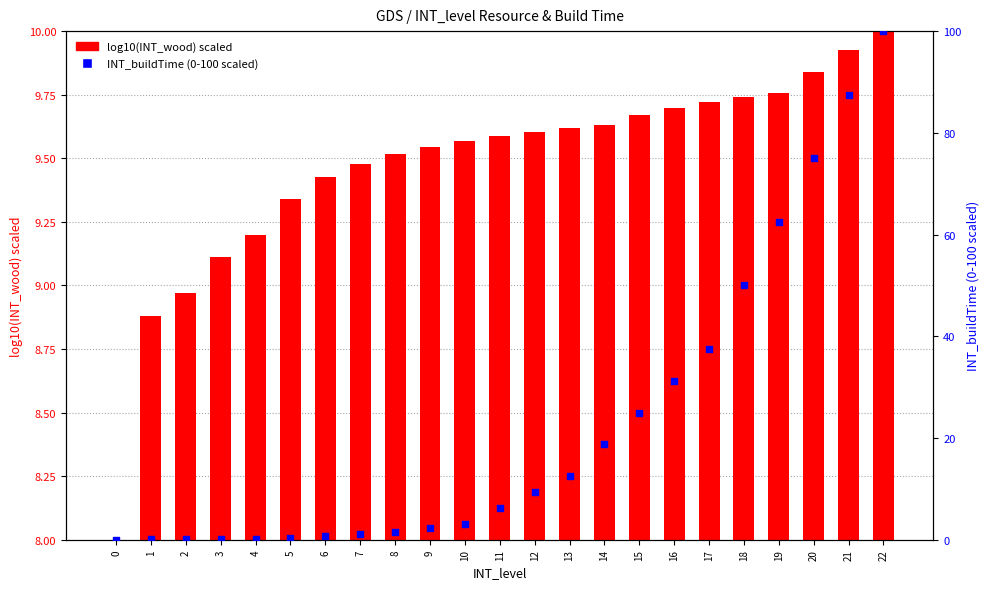

Which series has the widest spread of Y values?

INT_buildTime (0-100 scaled)